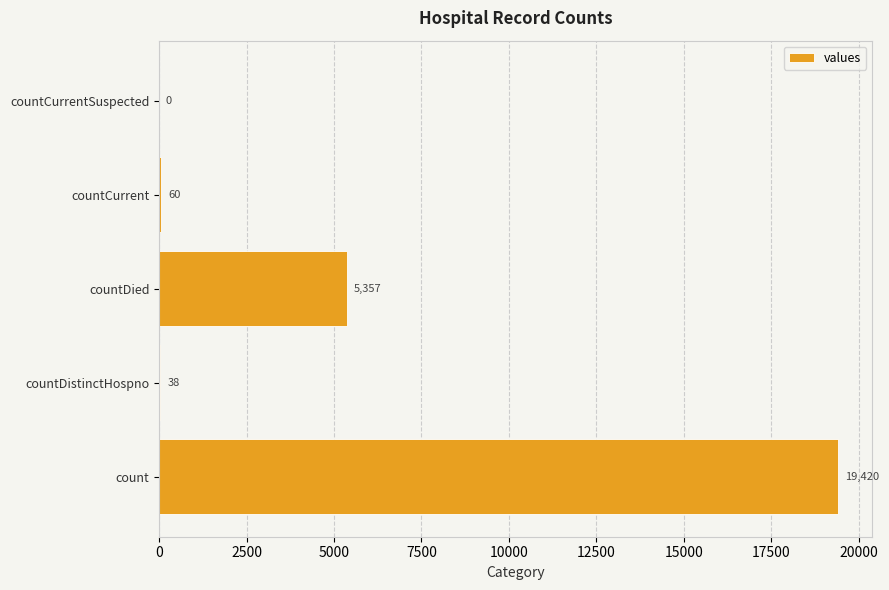

Which has a higher value, countCurrentSuspected or countDistinctHospno?

countDistinctHospno